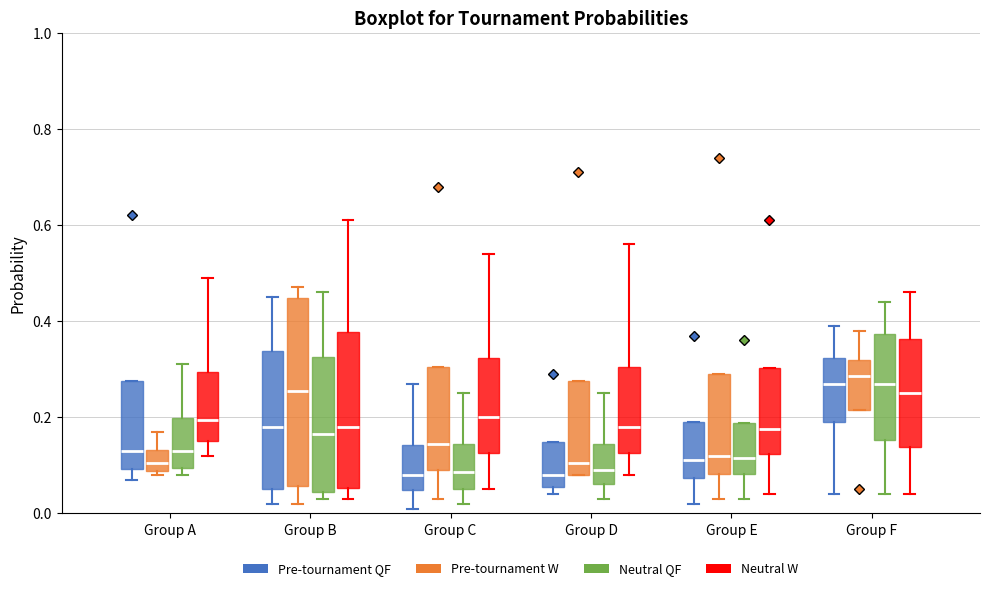

Reading left to right, read every box against the y-axis: the position of its median line, the range the box covers, and the ends of its whiskers. The values are not printed on the chart, so give them approximately, as read against the axis.

Group A (Pre-tournament QF): median 0.14, box 0.10 to 0.28, whiskers 0.08 to 0.28
Group A (Pre-tournament W): median 0.10, box 0.08 to 0.14, whiskers 0.08 (just below the box's lower edge) to 0.18
Group A (Neutral QF): median 0.14, box 0.10 to 0.20, whiskers 0.08 to 0.32
Group A (Neutral W): median 0.20, box 0.16 to 0.30, whiskers 0.12 to 0.50
Group B (Pre-tournament QF): median 0.18, box 0.06 to 0.34, whiskers 0.02 to 0.46
Group B (Pre-tournament W): median 0.26, box 0.06 to 0.44, whiskers 0.02 to 0.48
Group B (Neutral QF): median 0.16, box 0.04 to 0.32, whiskers 0.04 (just below the box's lower edge) to 0.46
Group B (Neutral W): median 0.18, box 0.06 to 0.38, whiskers 0.04 to 0.62
Group C (Pre-tournament QF): median 0.08, box 0.04 to 0.14, whiskers 0.02 to 0.28
Group C (Pre-tournament W): median 0.14, box 0.10 to 0.30, whiskers 0.04 to 0.30
Group C (Neutral QF): median 0.08, box 0.06 to 0.14, whiskers 0.02 to 0.26
Group C (Neutral W): median 0.20, box 0.12 to 0.32, whiskers 0.06 to 0.54
Group D (Pre-tournament QF): median 0.08, box 0.06 to 0.14, whiskers 0.04 to 0.14
Group D (Pre-tournament W): median 0.10, box 0.08 to 0.28, whiskers 0.08 to 0.28
Group D (Neutral QF): median 0.10, box 0.06 to 0.14, whiskers 0.04 to 0.26
Group D (Neutral W): median 0.18, box 0.12 to 0.30, whiskers 0.08 to 0.56
Group E (Pre-tournament QF): median 0.12, box 0.08 to 0.20, whiskers 0.02 to 0.20
Group E (Pre-tournament W): median 0.12, box 0.08 to 0.30, whiskers 0.04 to 0.30
Group E (Neutral QF): median 0.12, box 0.08 to 0.18, whiskers 0.04 to 0.18
Group E (Neutral W): median 0.18, box 0.12 to 0.30, whiskers 0.04 to 0.30
Group F (Pre-tournament QF): median 0.28, box 0.20 to 0.32, whiskers 0.04 to 0.40
Group F (Pre-tournament W): median 0.28, box 0.22 to 0.32, whiskers 0.22 to 0.38
Group F (Neutral QF): median 0.28, box 0.16 to 0.38, whiskers 0.04 to 0.44
Group F (Neutral W): median 0.26, box 0.14 to 0.36, whiskers 0.04 to 0.46